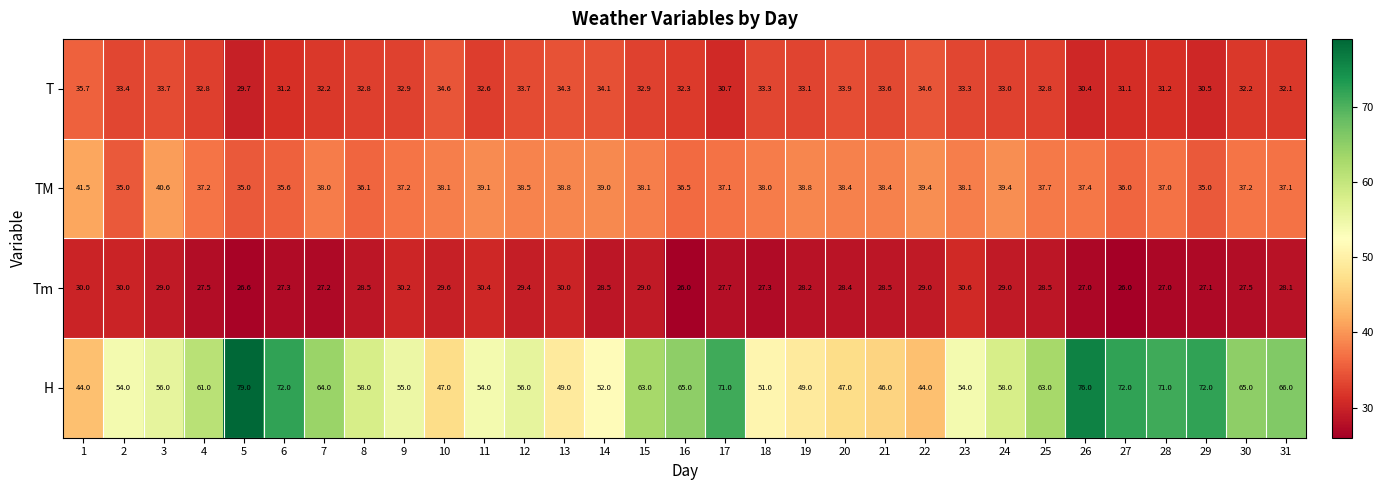

What is the lowest value of the T series?

29.7